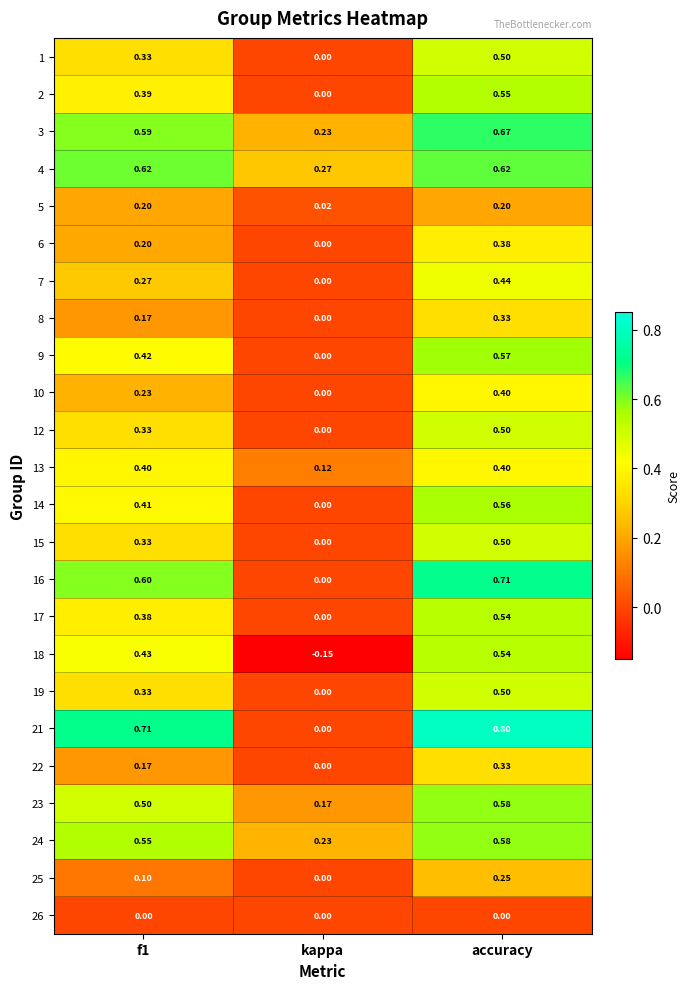

At how many categories does at least one series exceed 0?

3